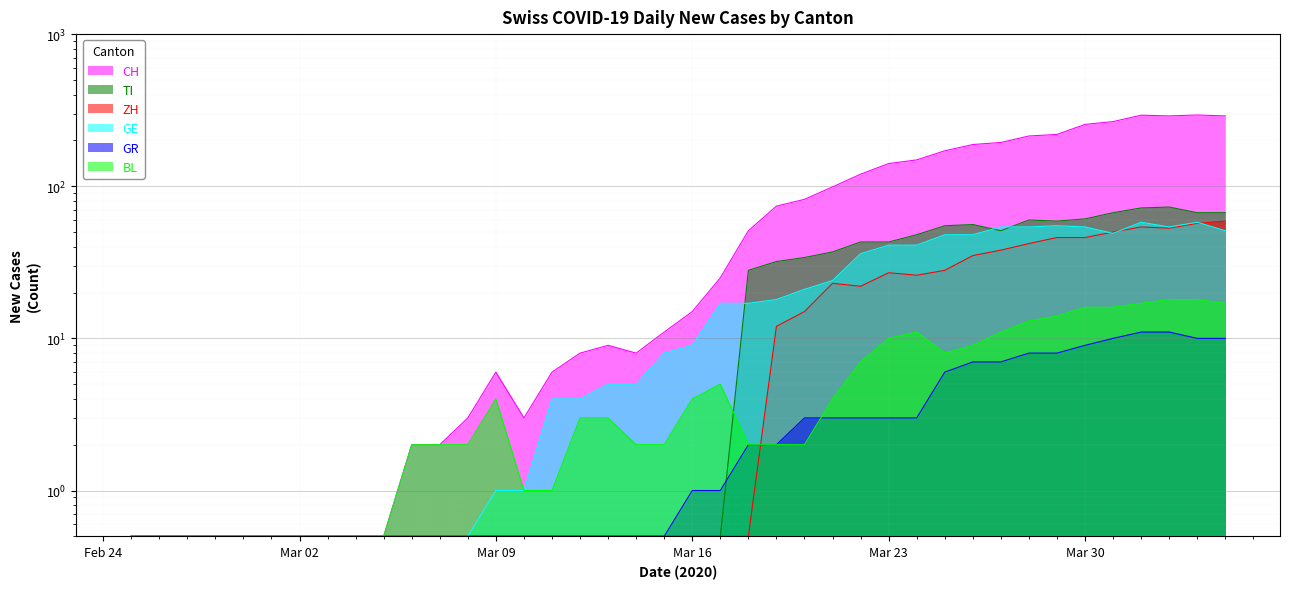

What is the value of the GR point at the 13th from the left?

0.5